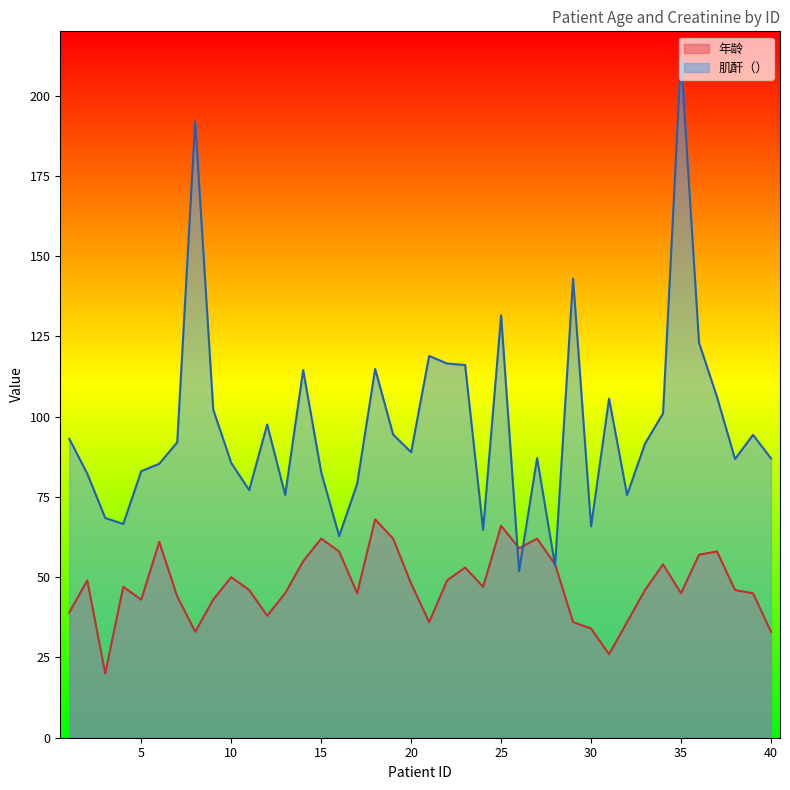

Rank the series by their maximum value, from highest to lowest.

肌酐（）, 年龄